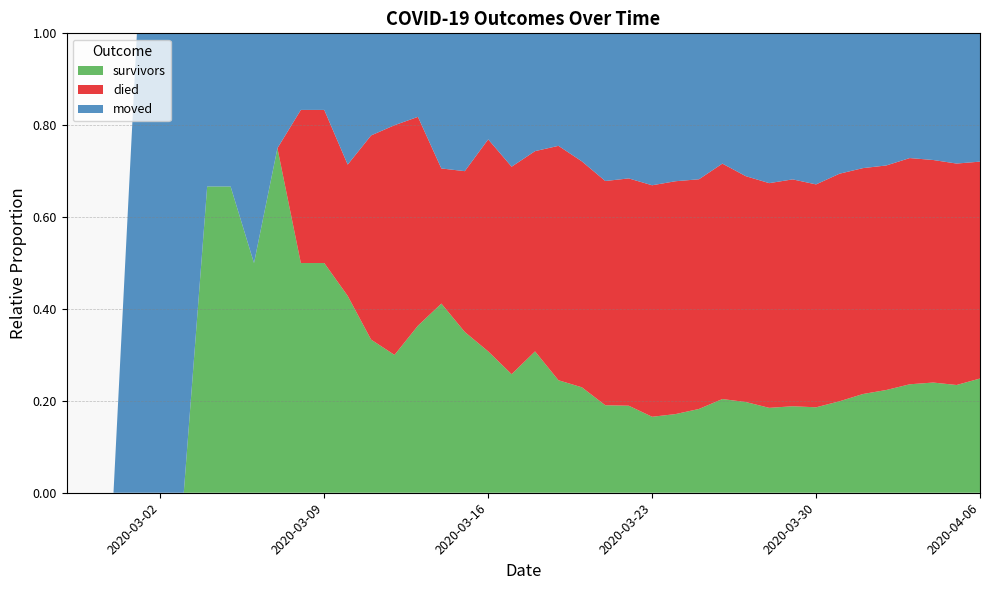

Reading right to left, extract all data points from this chart.

survivors: 187	163	154	140	119	104	86	69	61	51	47	41	31	25	21	18	16	14	12	12	8	8	7	7	4	3	3	3	3	3	3	2	2	2	0	0	0	0	0	0
died: 355	335	311	292	260	238	214	180	160	135	117	103	85	74	64	47	41	30	25	17	14	12	7	5	5	5	4	2	2	2	0	0	0	0	0	0	0	0	0	0
moved: 210	197	177	161	153	142	132	122	103	90	74	57	54	47	42	30	27	17	12	10	9	6	6	5	2	2	2	2	1	1	1	2	1	1	1	1	1	0	0	0